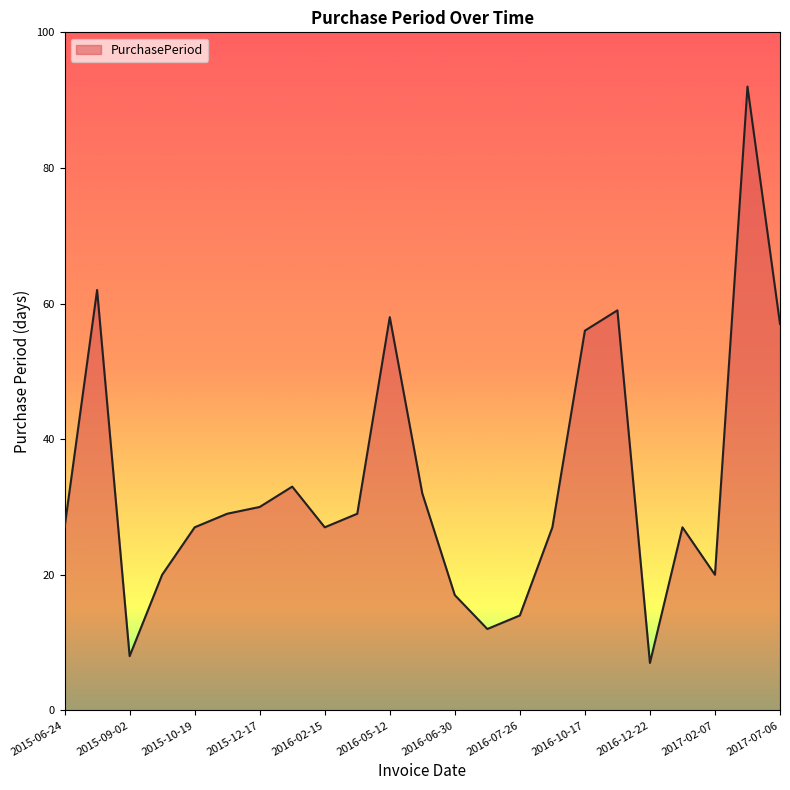

What is the difference between the maximum and minimum values?

85